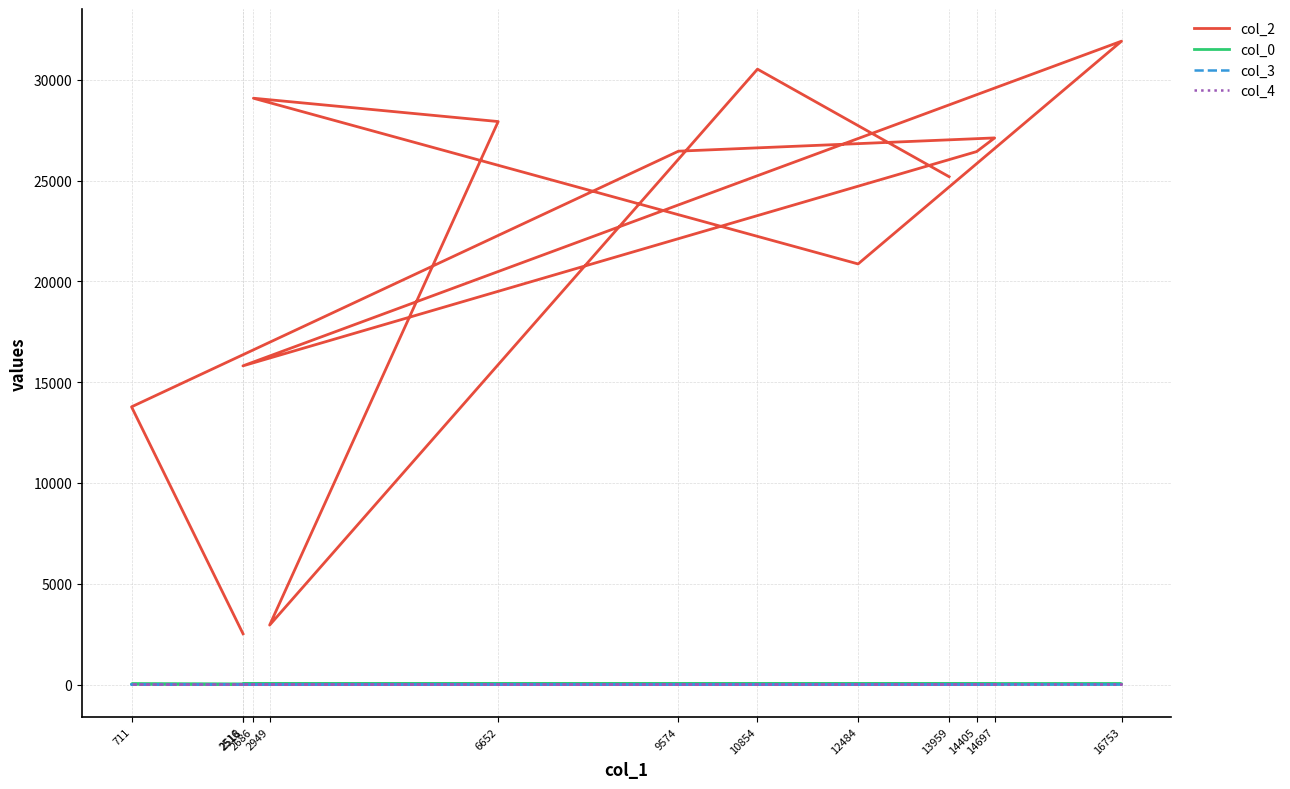

What is the sum of all col_2 values?

280567.0